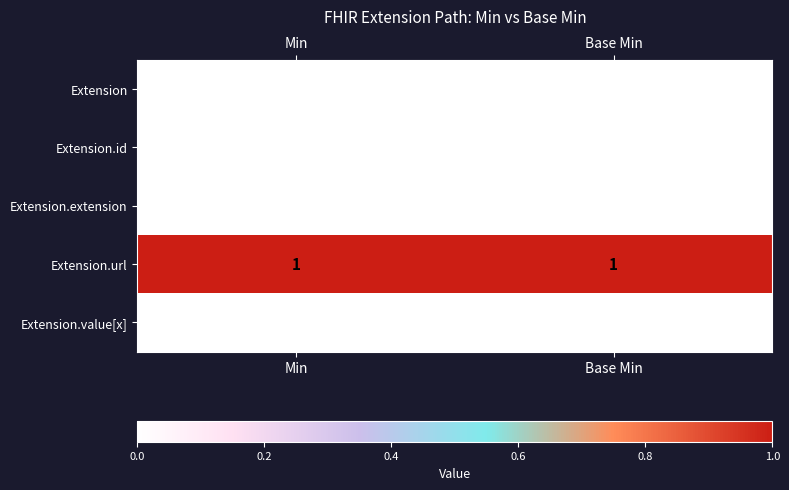

Which series has the largest total across all categories?

Extension.url